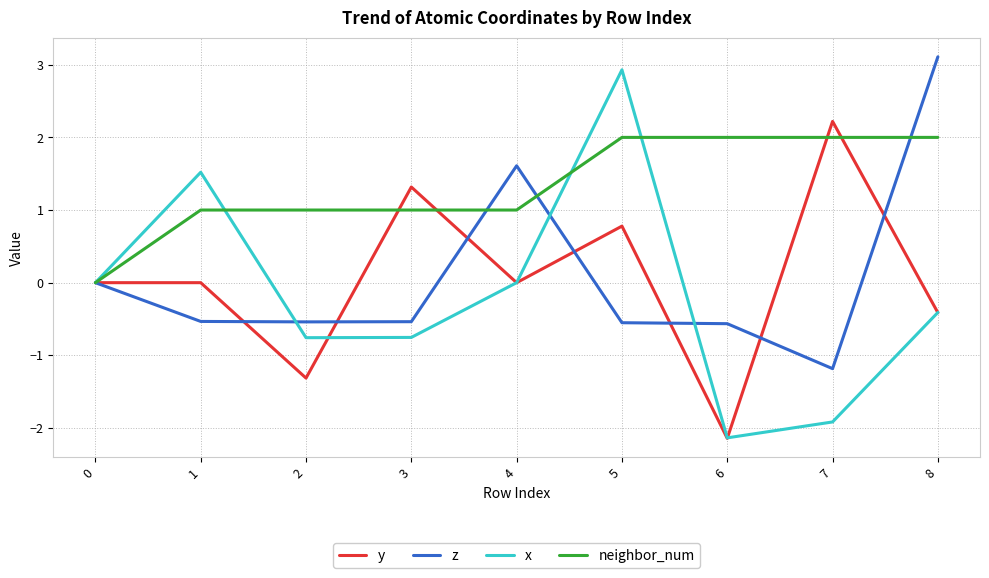

What is the spread (max minus min) of values at 3?

2.1